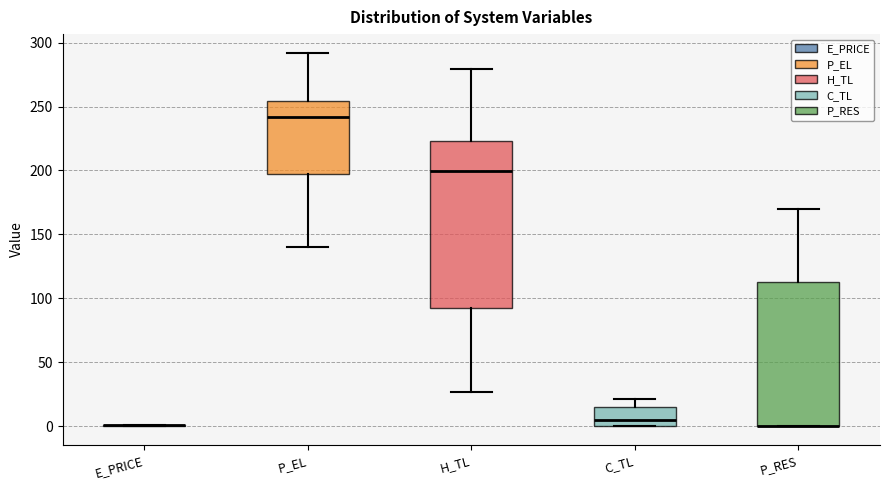

Where does the median line of the box for C_TL sit on the y-axis? The values are not printed on the chart, so give them approximately, as read against the axis.

5